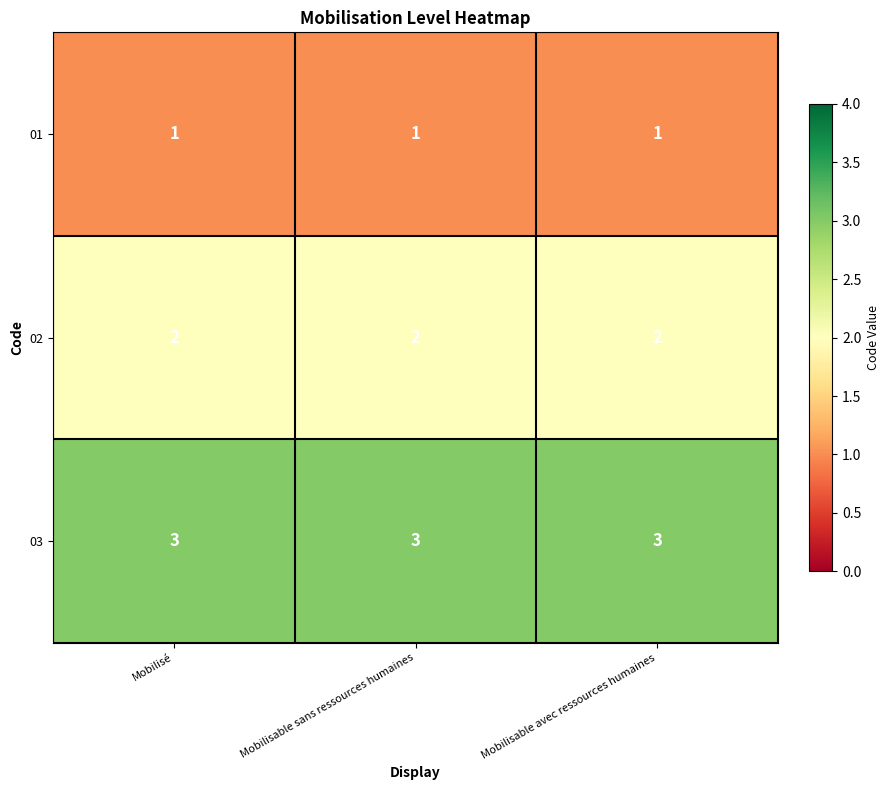

At Mobilisé, list the series in order from largest to smallest.

03, 02, 01